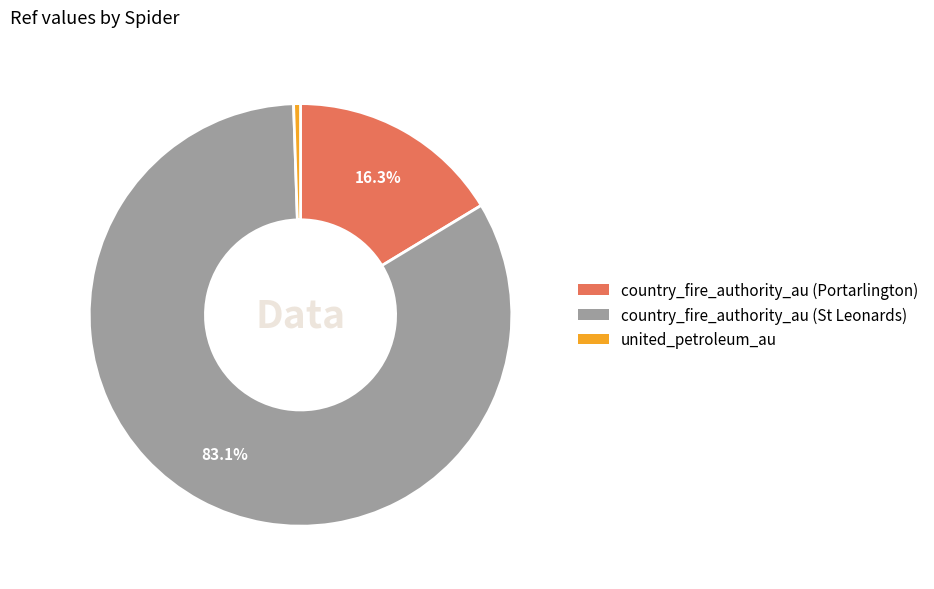

To the nearest percent, what is the average slice percentage?

33%